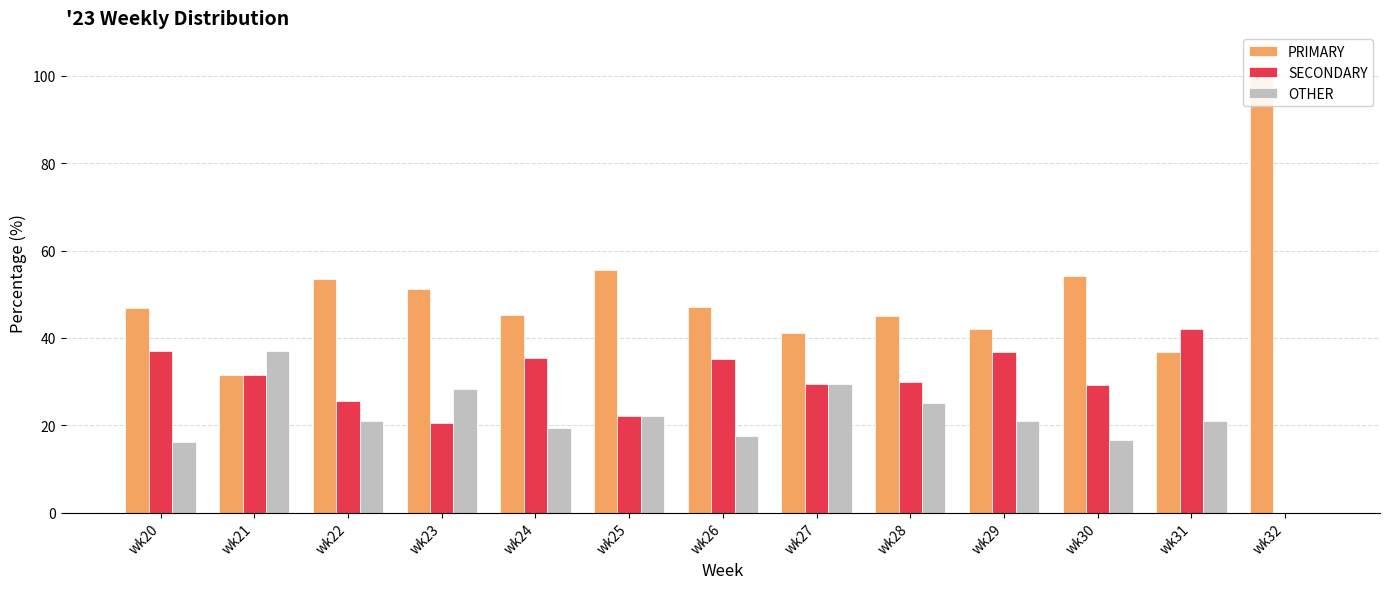

The value of PRIMARY at wk30 is 35.2. True or false?

False